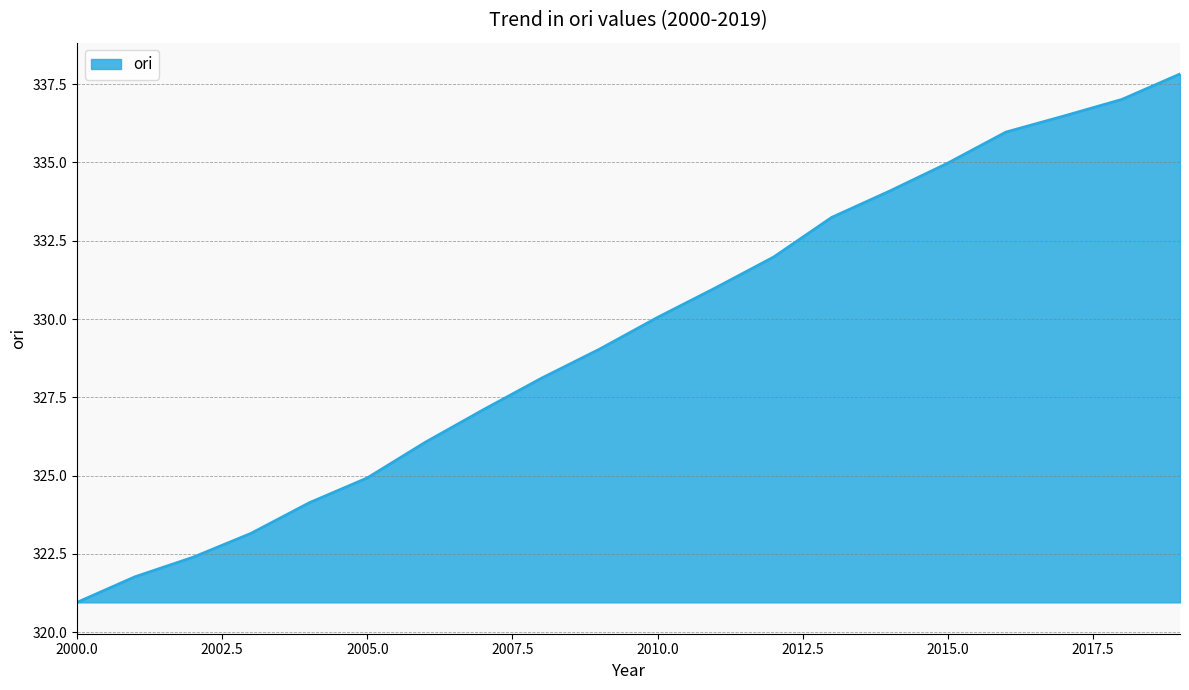

What is the greatest value displayed?

337.8